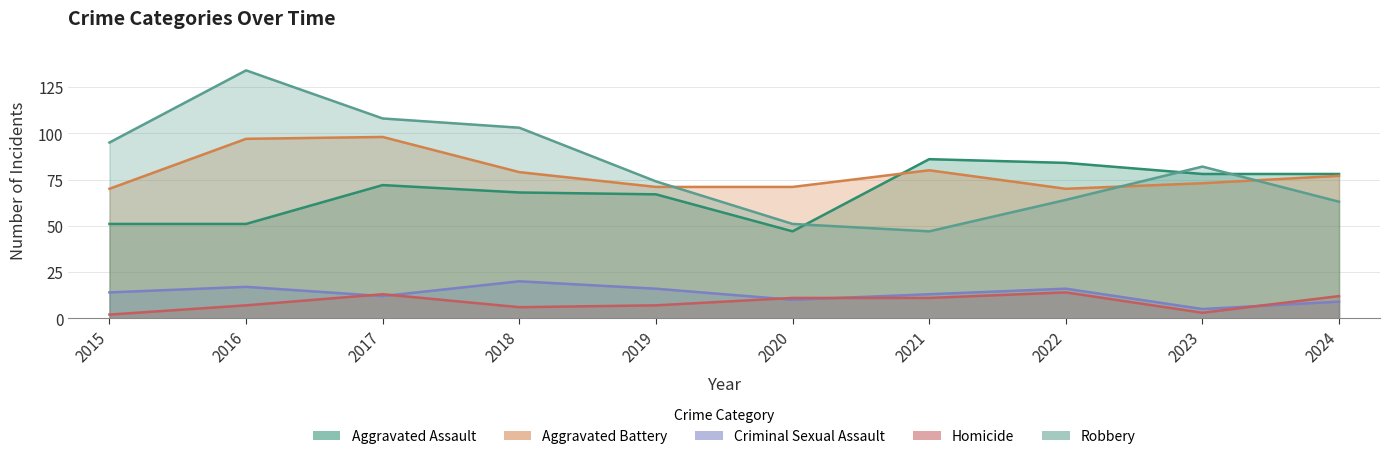

The Homicide series shows 7 at 2016. True or false?

True